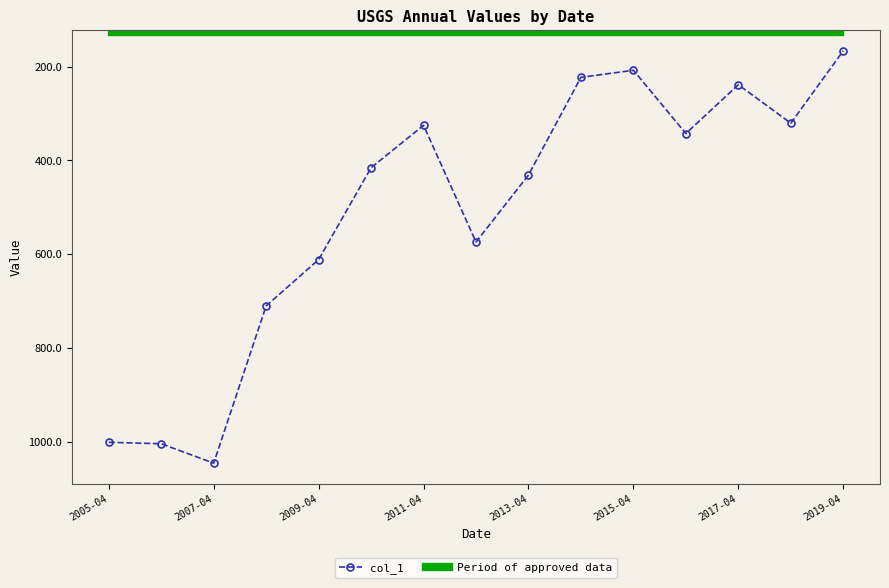

What is the minimum value for col_1?

166.4